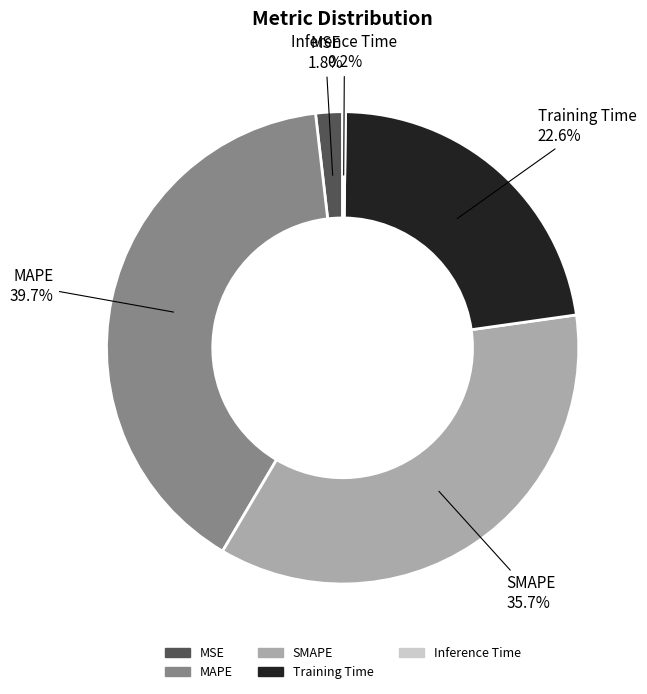

Between Training Time and MAPE, which is larger?

MAPE